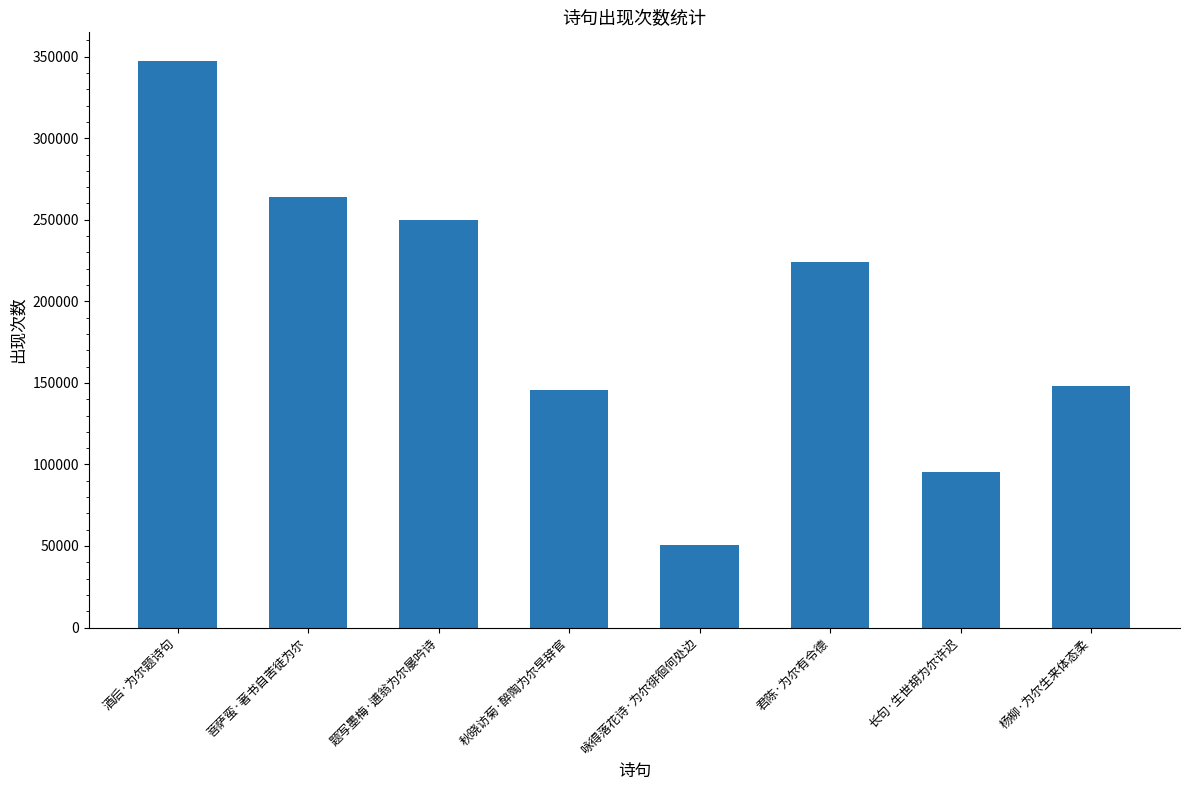

What is the sum of the values at 菩萨蛮·著书自苦徒为尔 and 秋晓访菊·醉陶为尔早辞官?

409099